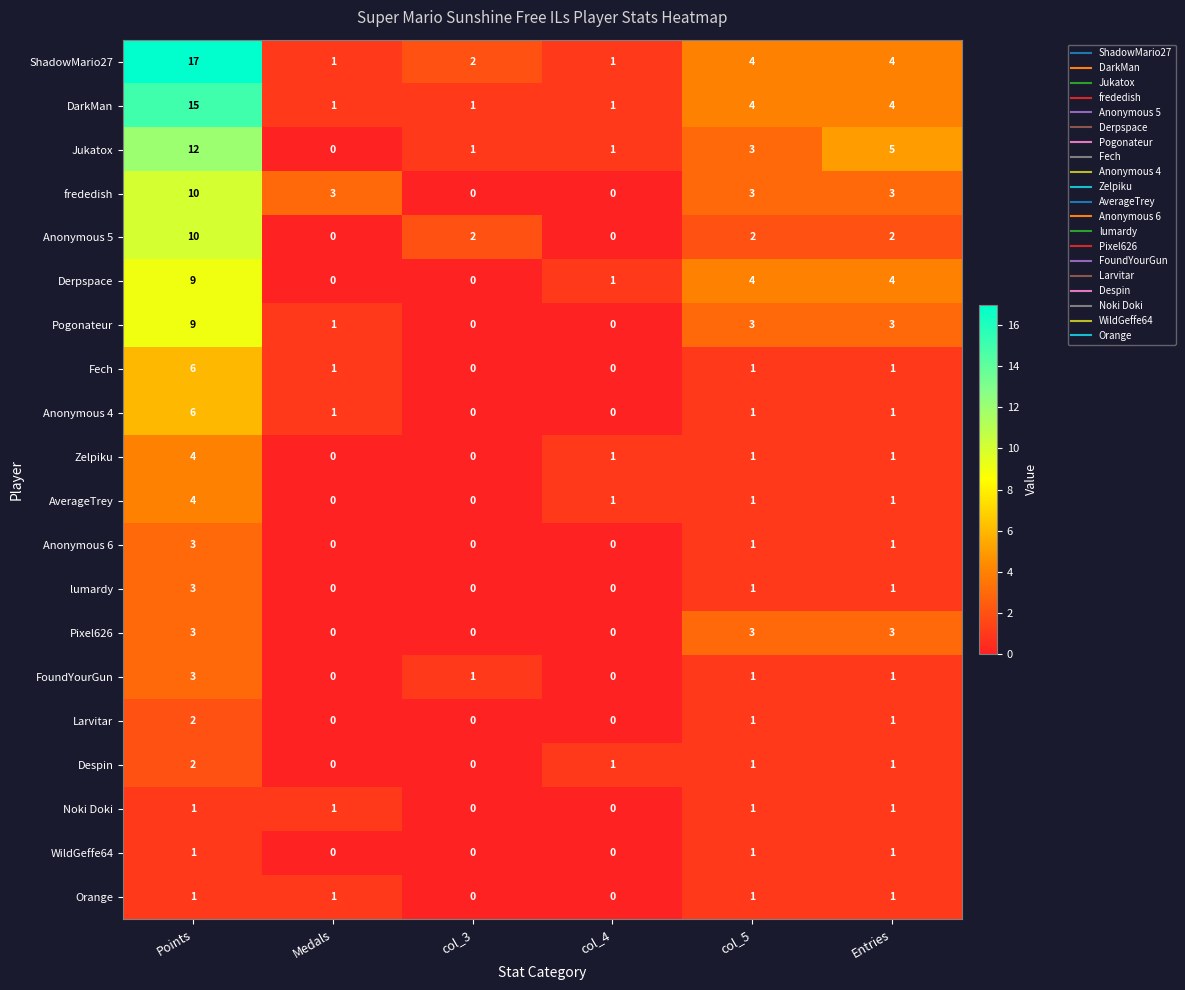

Count the Anonymous 4 values in the range 0 to 1.

5